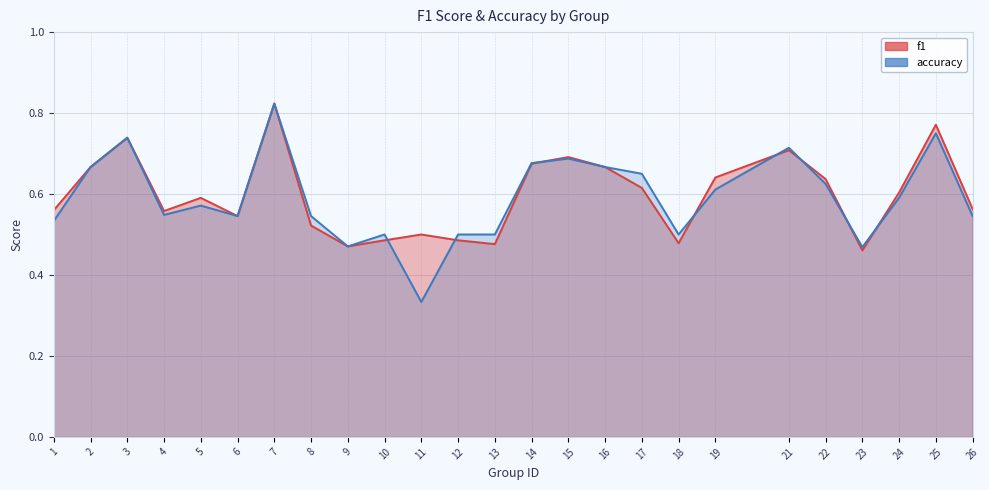

List the series in order of their overall mean, lowest first.

accuracy, f1